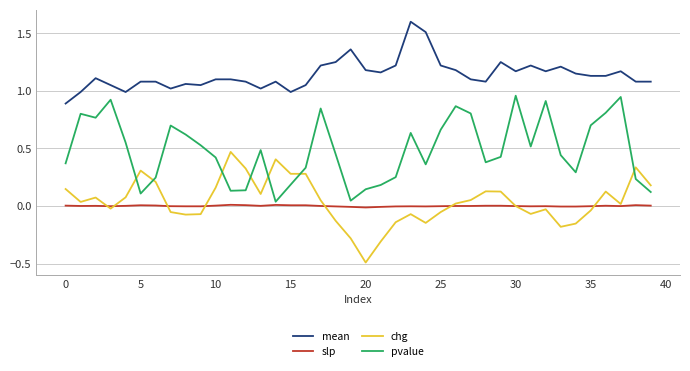

What is the highest value of the mean series?

1.6